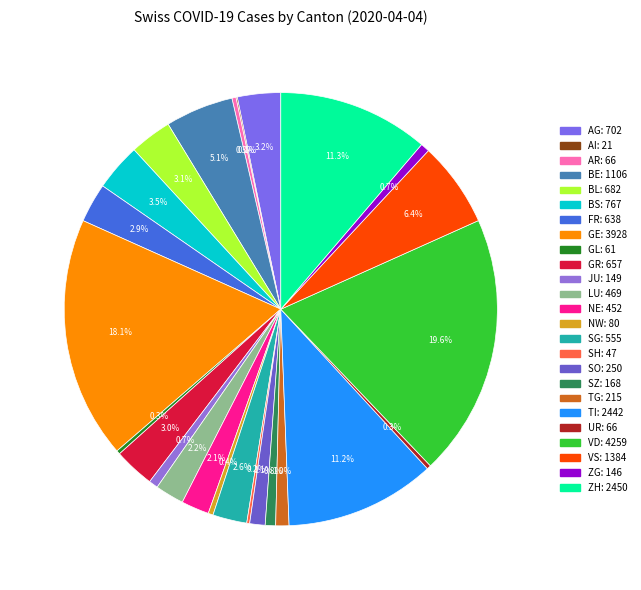

The LU slice represents 1% of the pie. True or false?

False